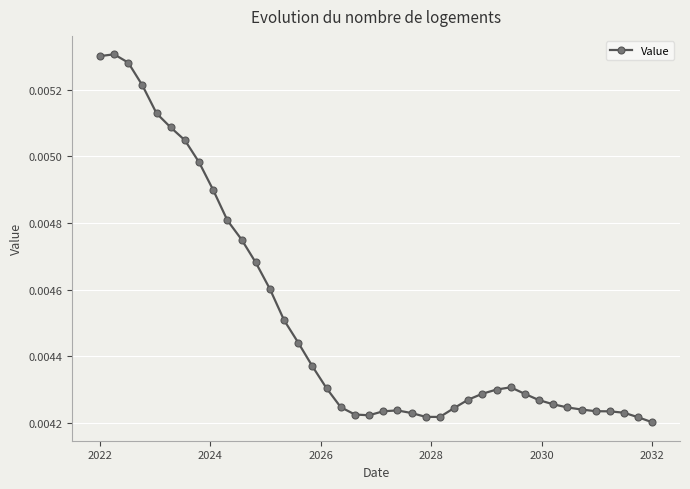

How many values are between 0 and 1?

40